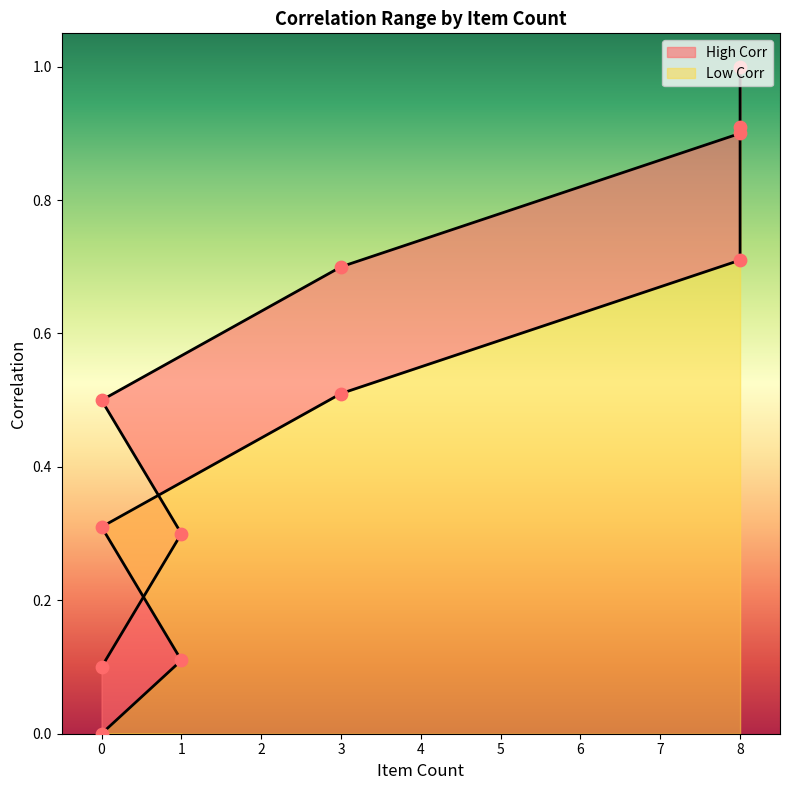

Which series has the largest Y range (max minus min)?

Low Corr